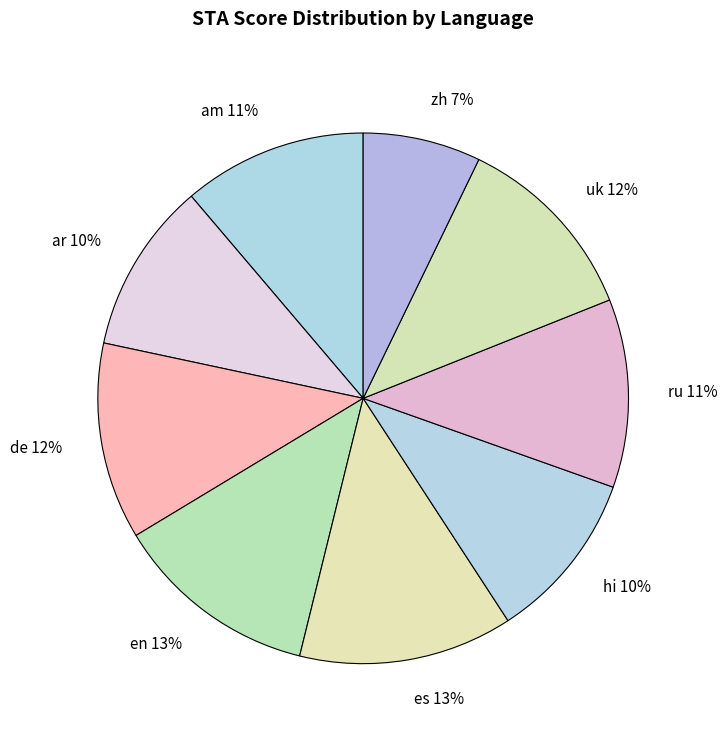

To the nearest percent, what is the difference between the largest and smallest slice percentages?

6%